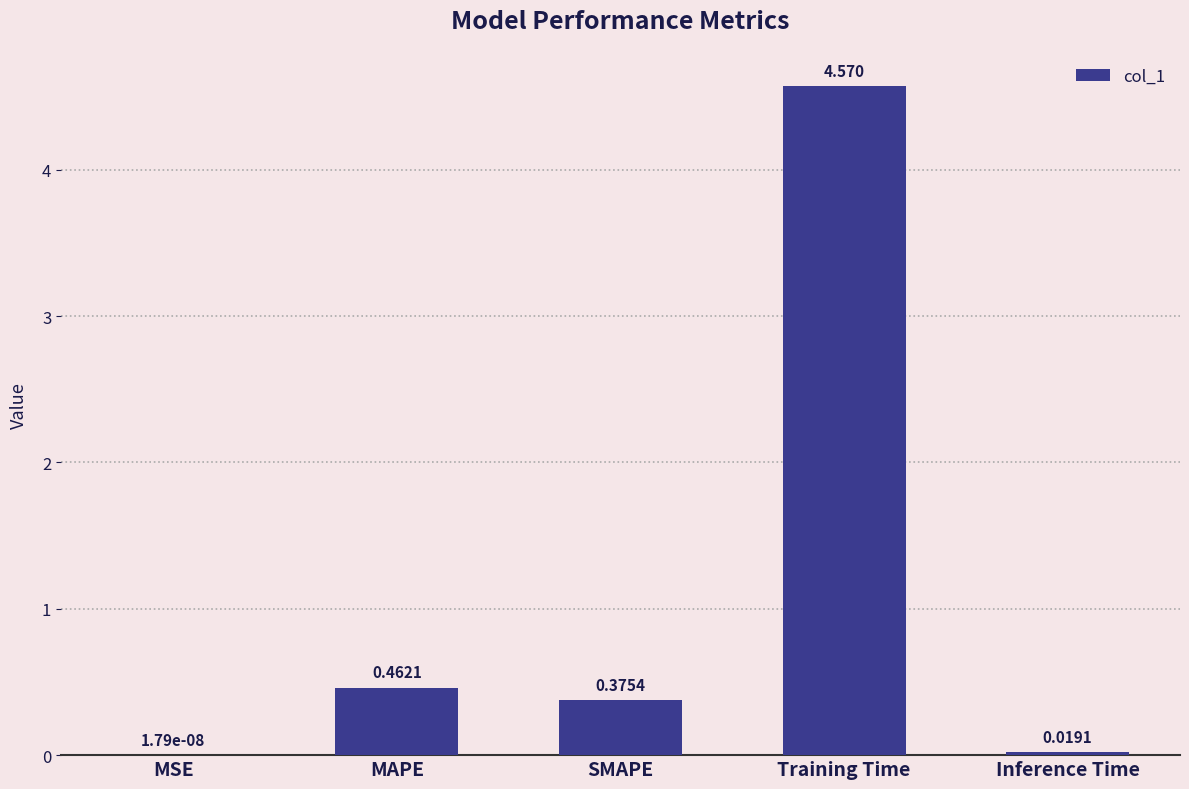

Between Training Time and MAPE, which is larger?

Training Time